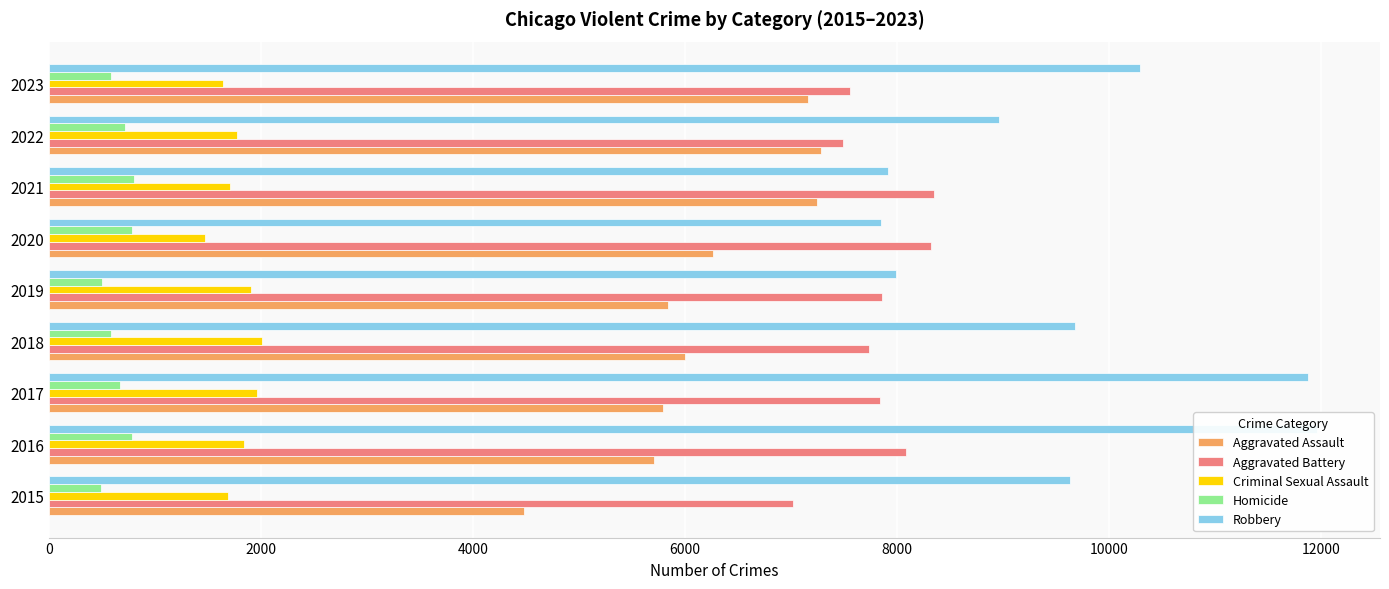

How many values in the Robbery series exceed 9638?

4